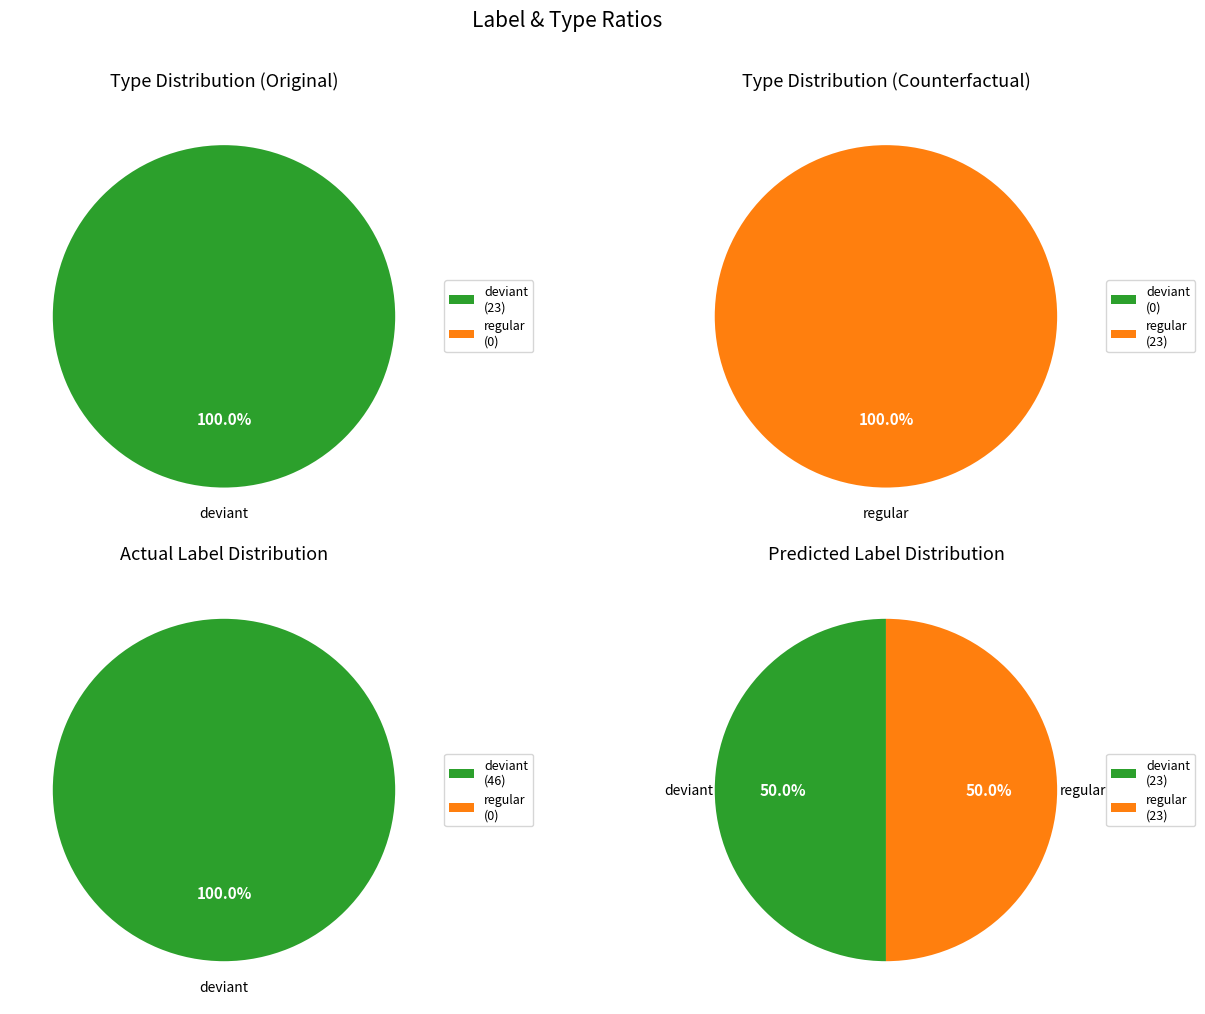

Is there a majority slice in this chart?

Yes